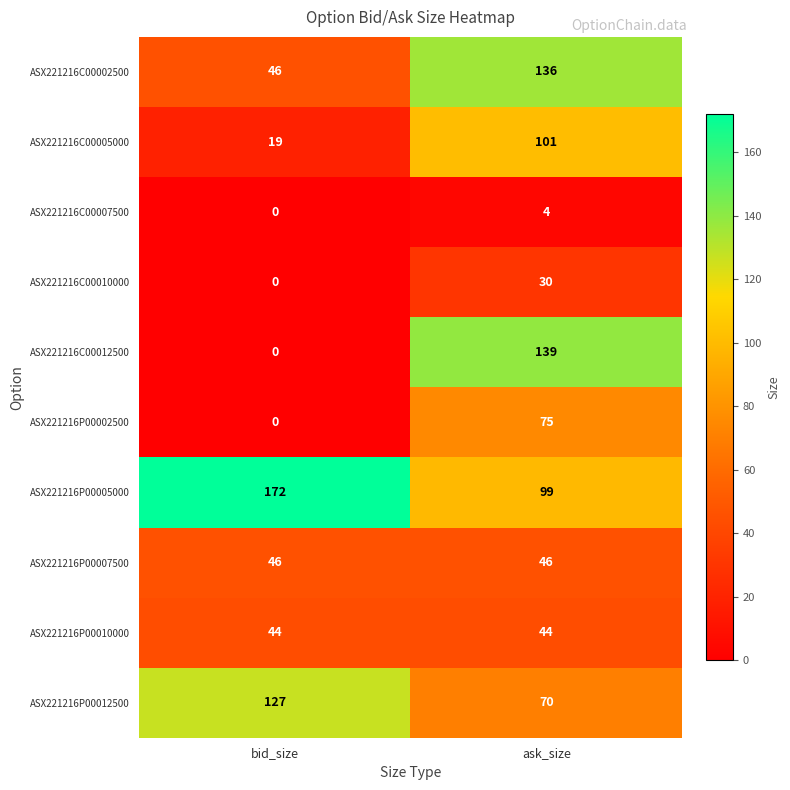

At which label is ASX221216C00002500 closest to 91?

bid_size